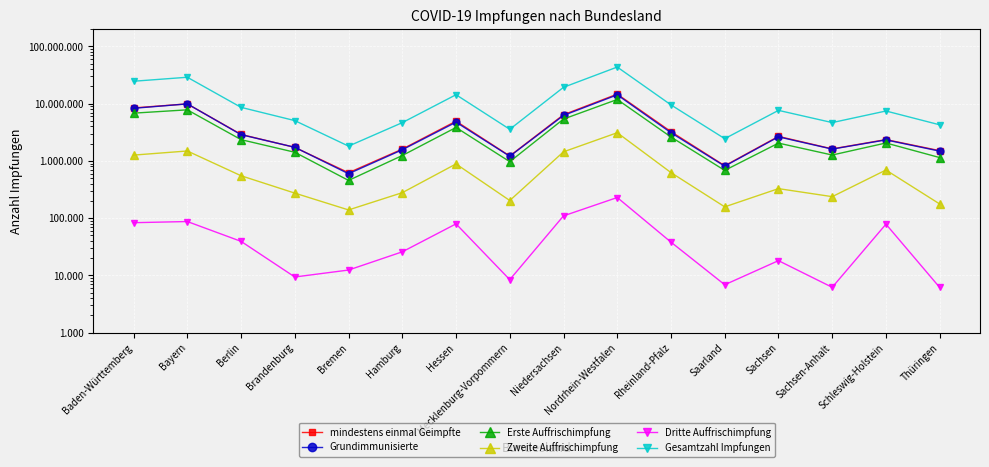

Where is the first local minimum for mindestens einmal Geimpfte?

Bremen